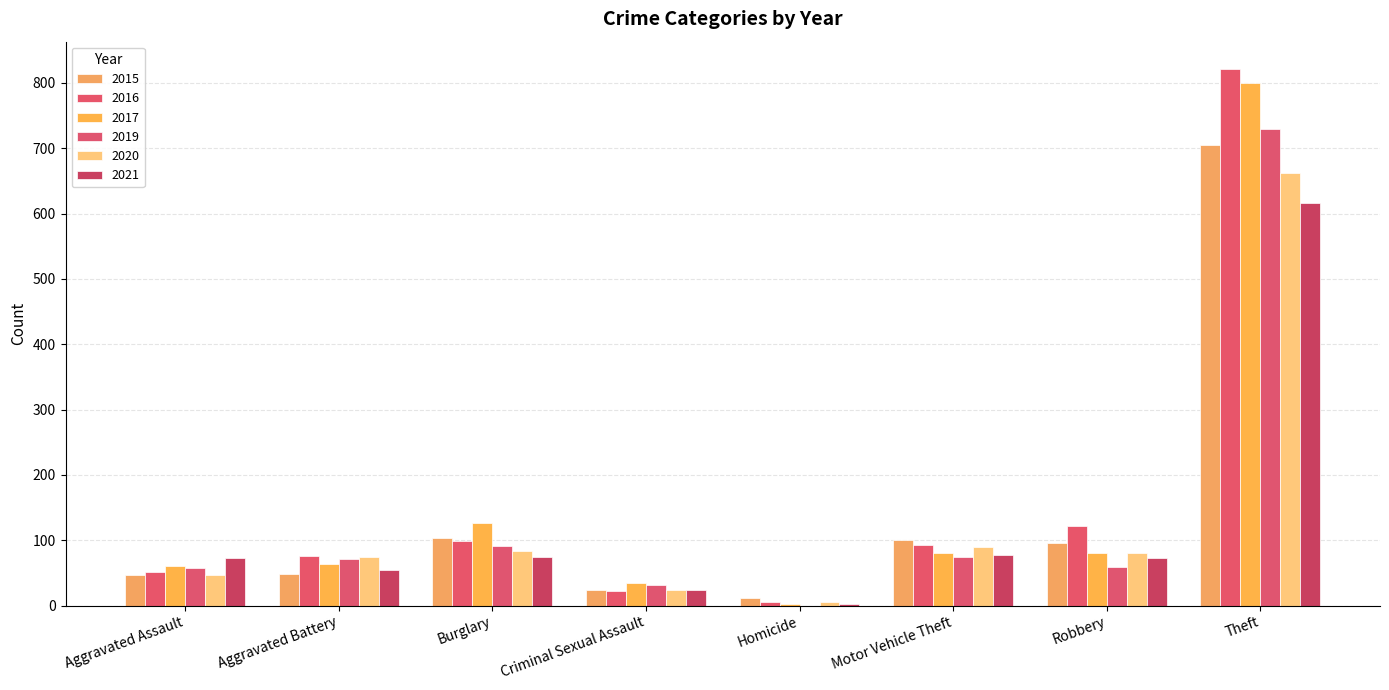

Is it true that 2021 equals 74 at Burglary?

True